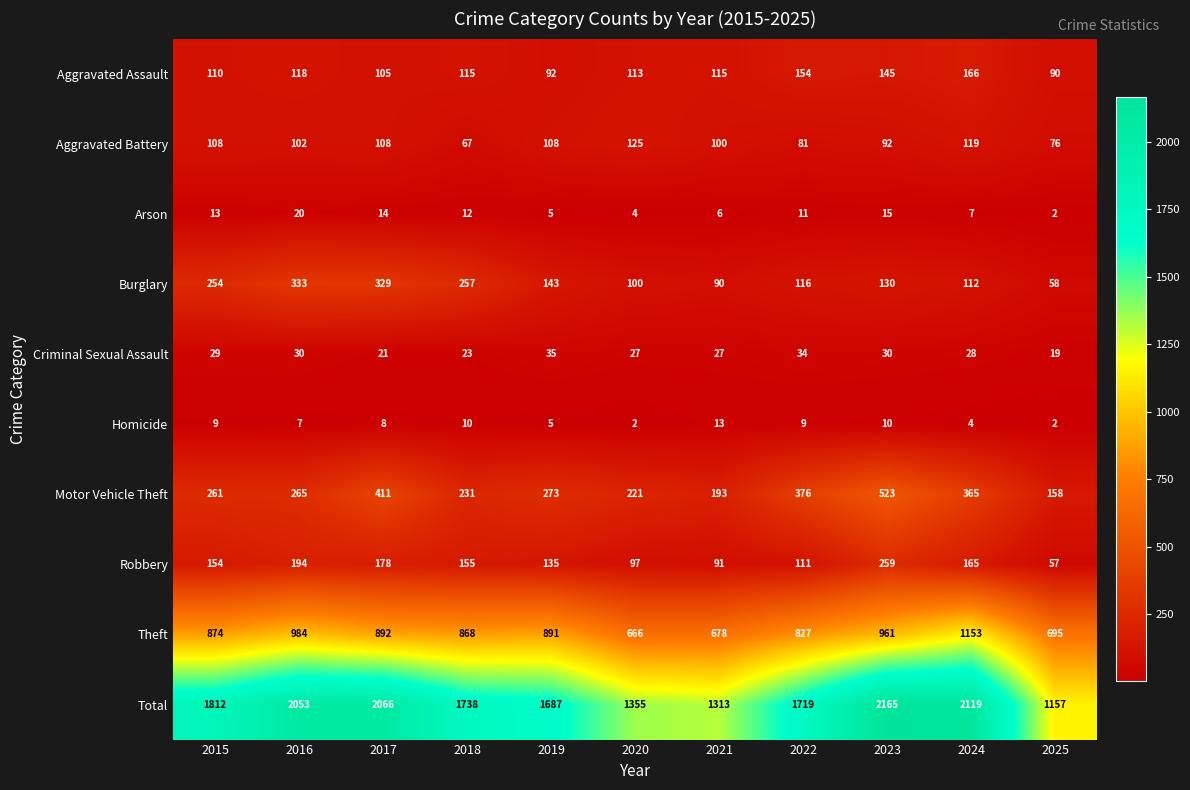

How many data points does each series have?

11